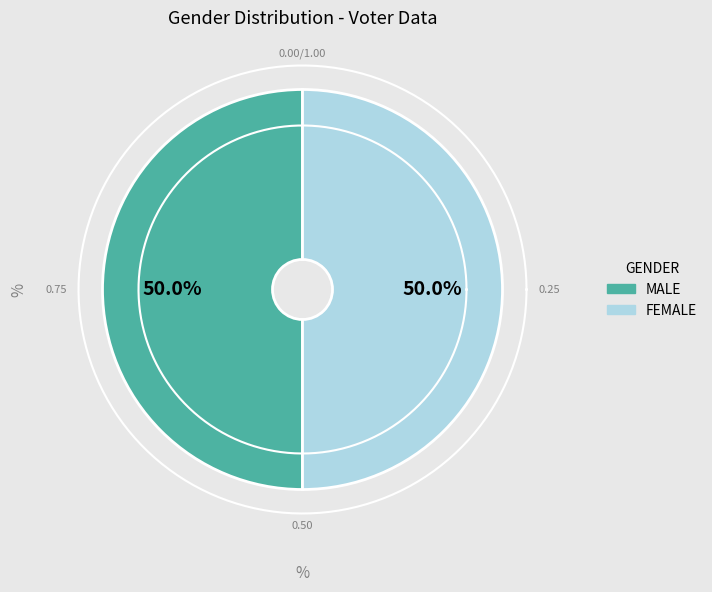

Combined, do 7 and 5 account for over 50%?

No